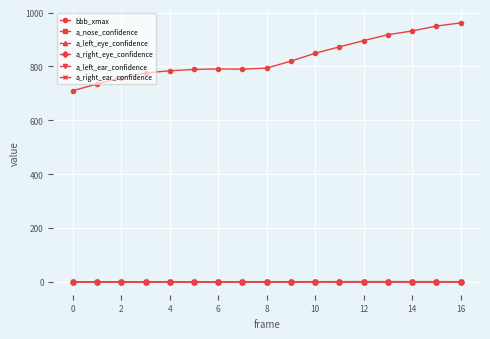

Count the number of data series in this chart.

6